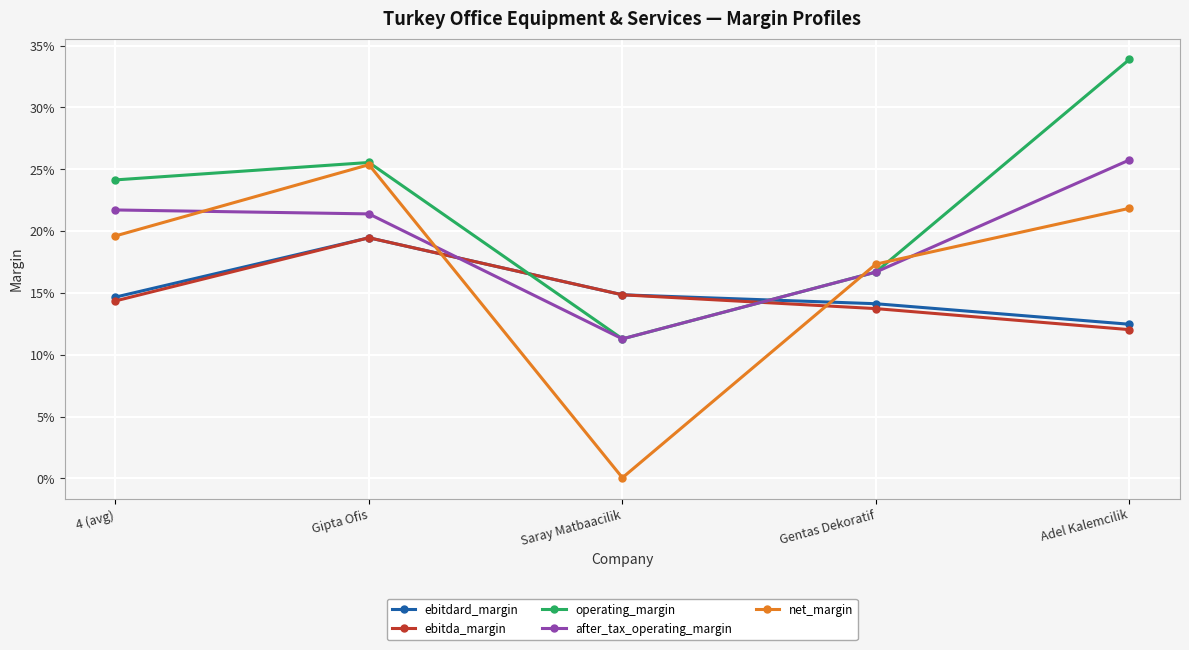

Does the chart have visible grid lines?

Yes